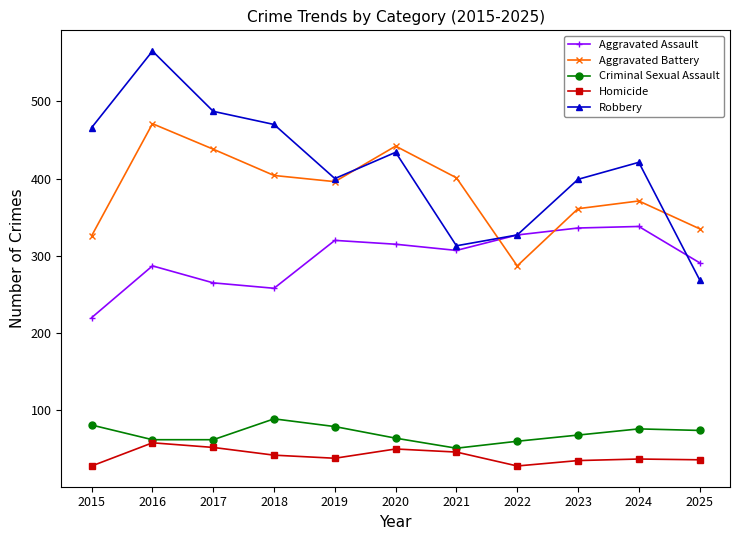

What is the spread (max minus min) of values at 2020?

392